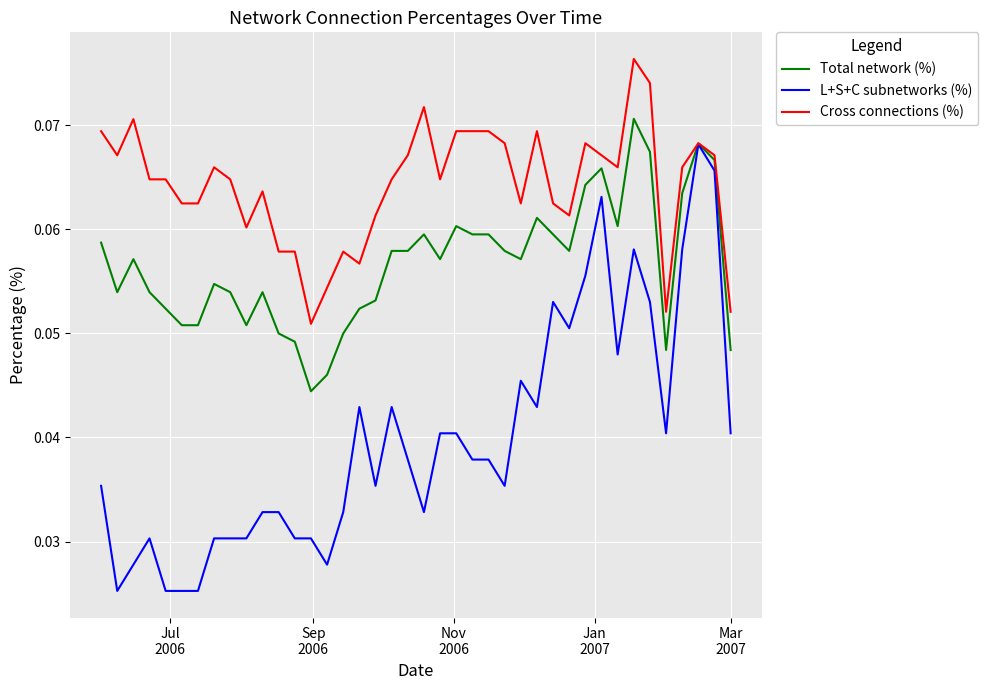

What are all the series names shown in the legend?

Total network (%), L+S+C subnetworks (%), Cross connections (%)